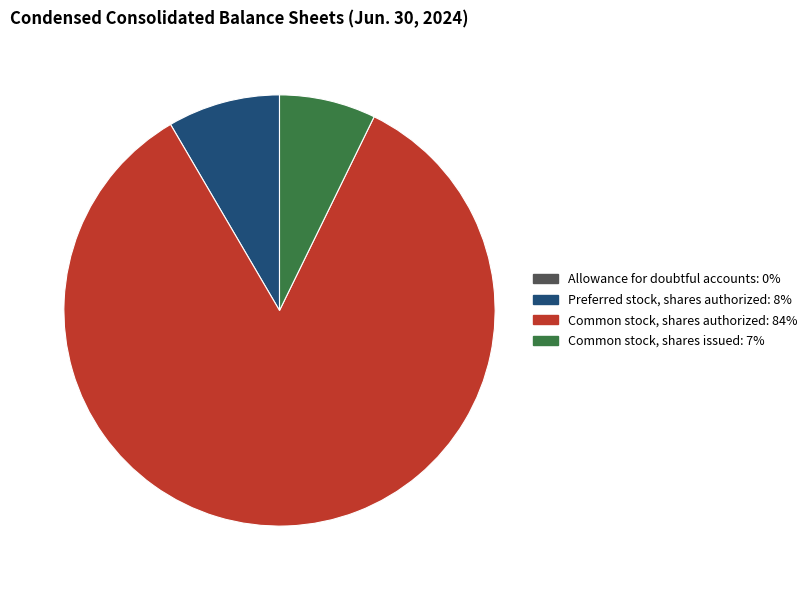

Does any single category account for the majority?

Yes